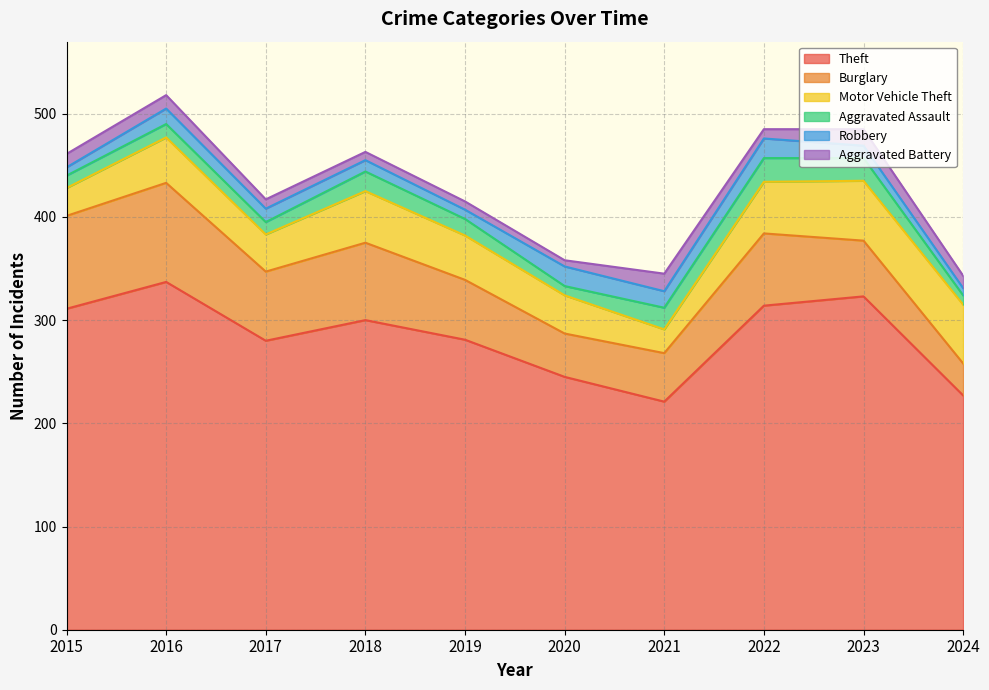

True or false: Aggravated Assault and Burglary cross at least once.

False